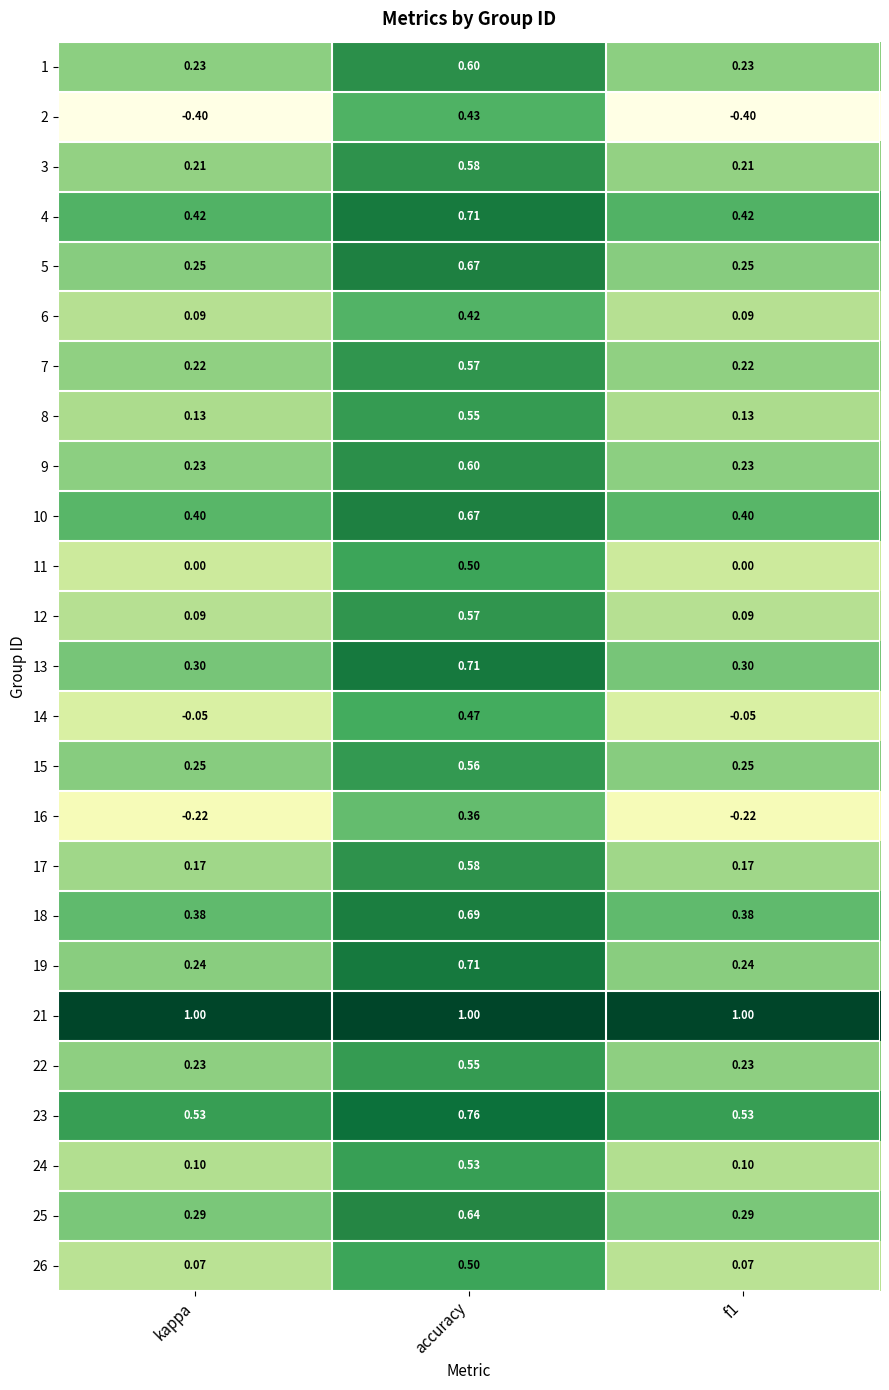

At which label does 23 reach its peak?

accuracy